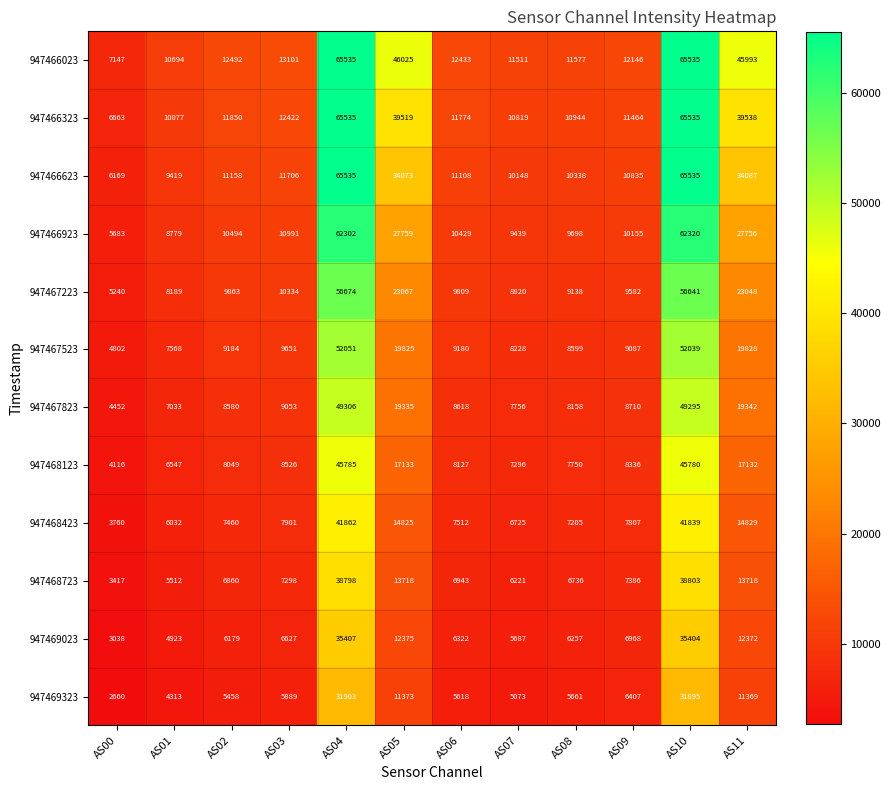

Between AS02 and AS05, which series saw the biggest shift?

947466023